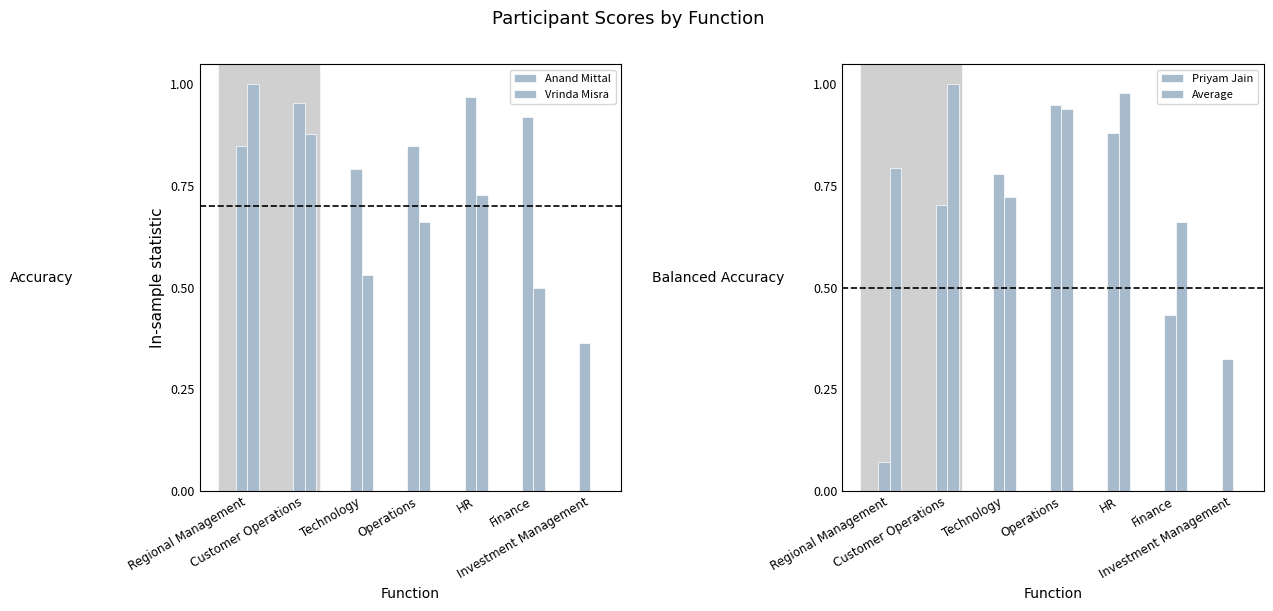

What is the value of the Anand Mittal bar at the 3rd from the left?

0.8